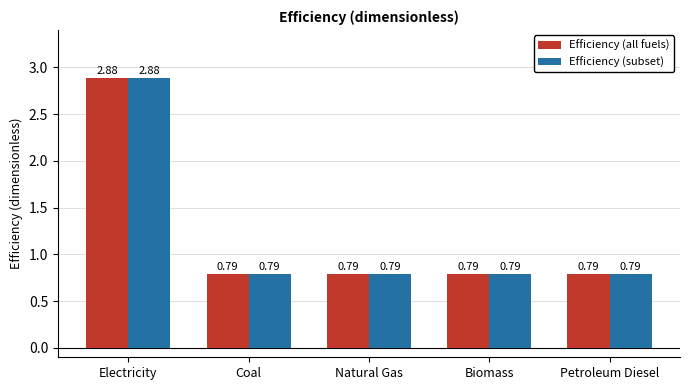

At which label does Efficiency (subset) reach its peak?

Electricity